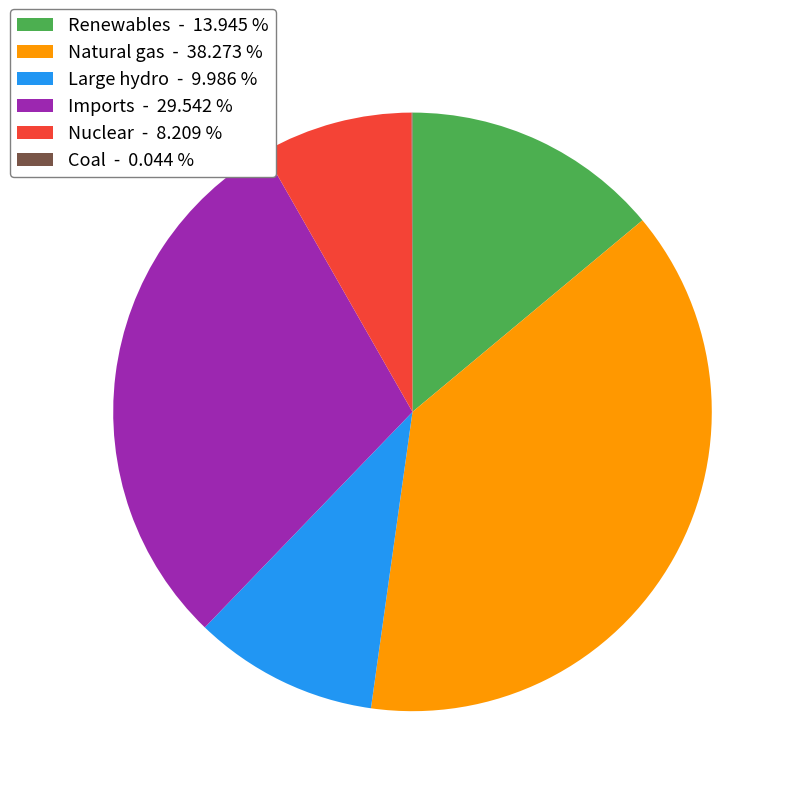

Which category has the biggest portion of the pie?

Natural gas - 38.273 %